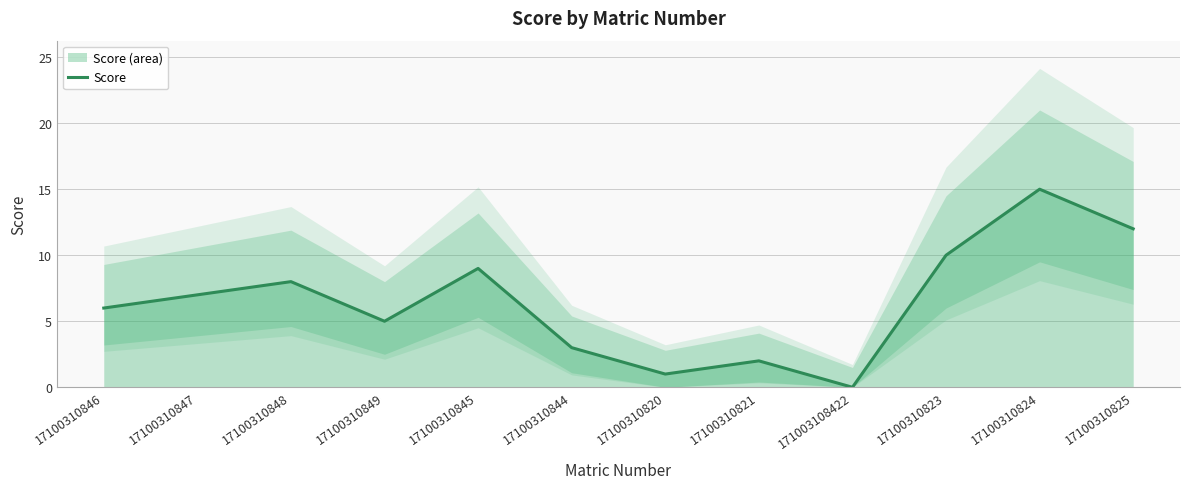

How many interior local peaks (higher than both neighbors) does the data have?

4